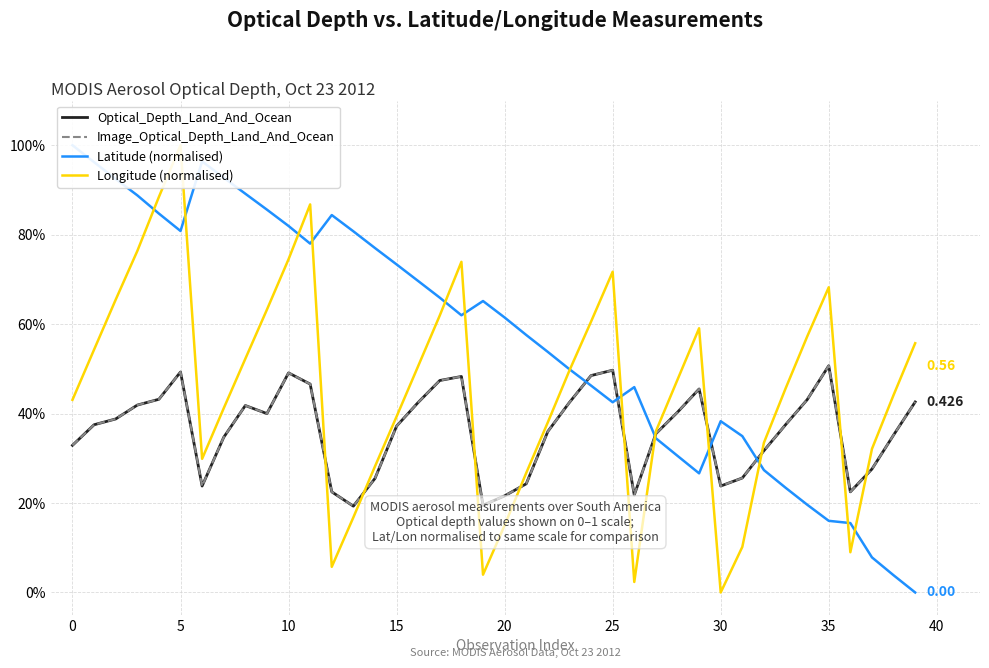

Where is Image_Optical_Depth_Land_And_Ocean nearest to the value 0?

13